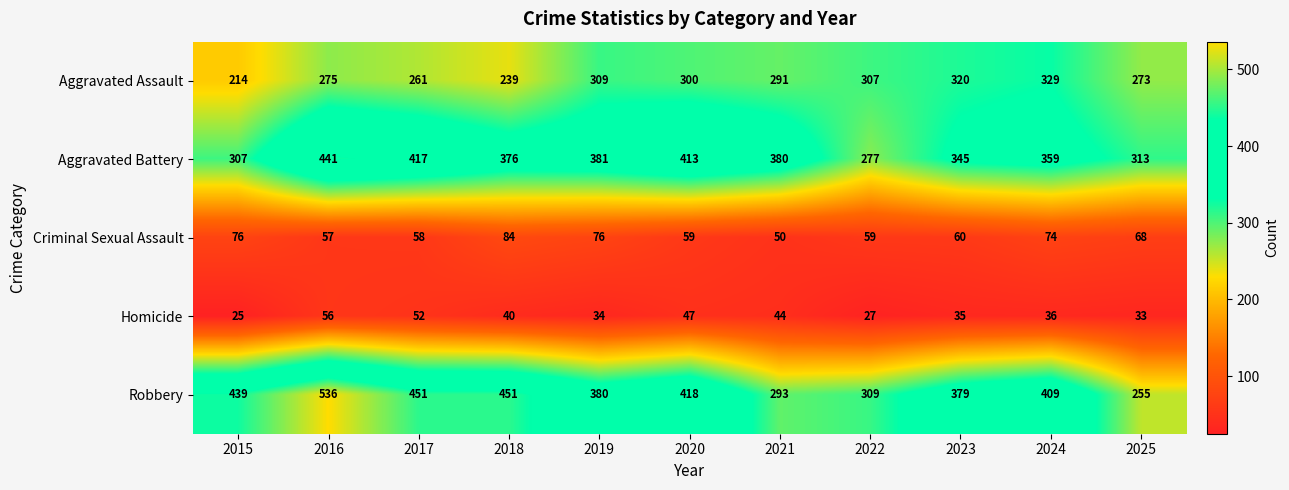

What is the average value of the Aggravated Battery series?

364